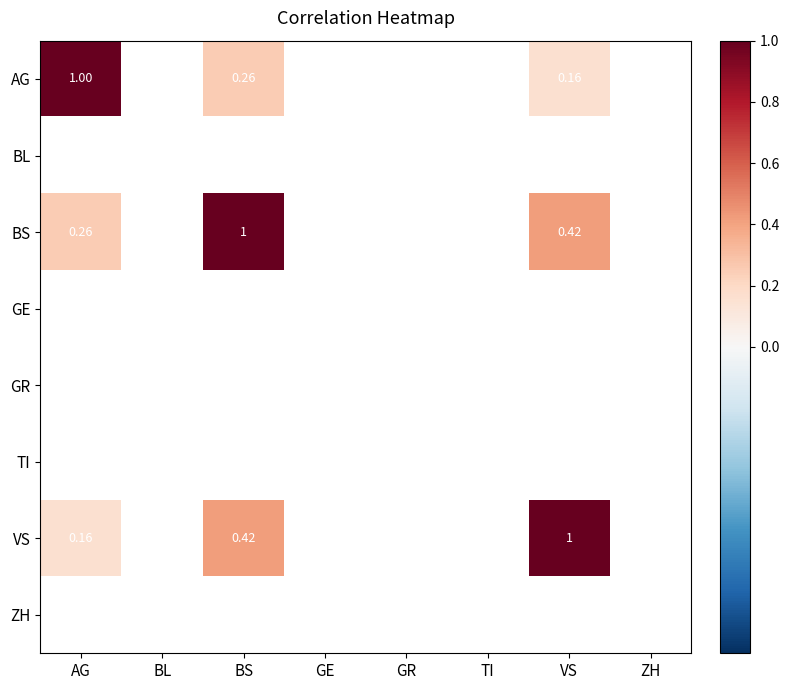

Count the number of data series in this chart.

8